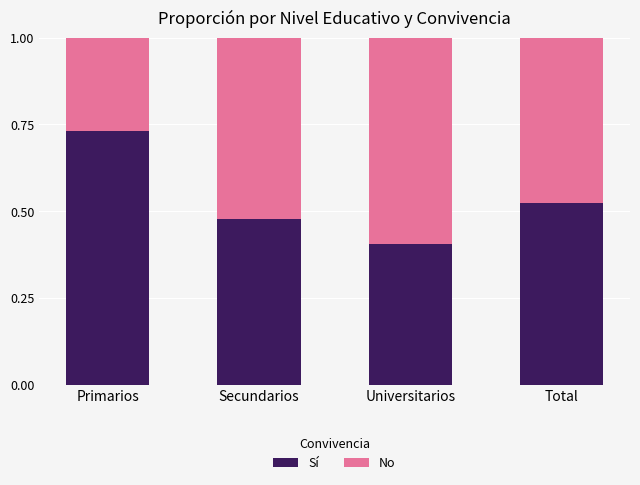

How many data points does each series have?

4